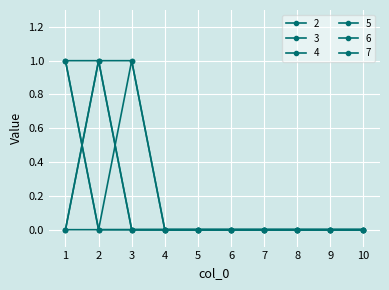

How many series are shown in this chart?

6